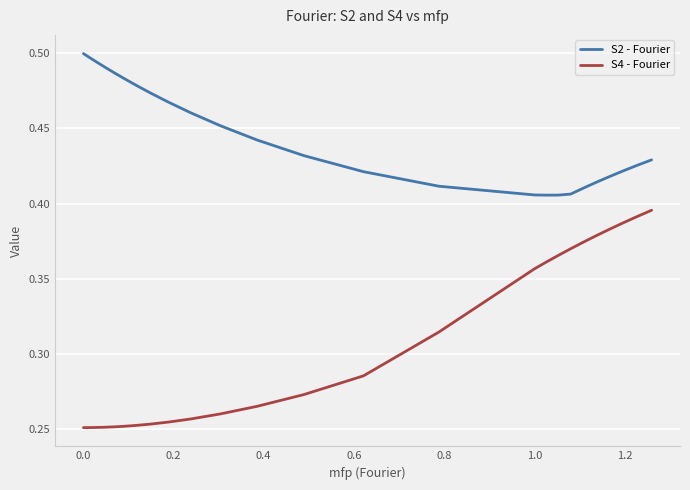

Which series has the widest spread of values?

S4 - Fourier